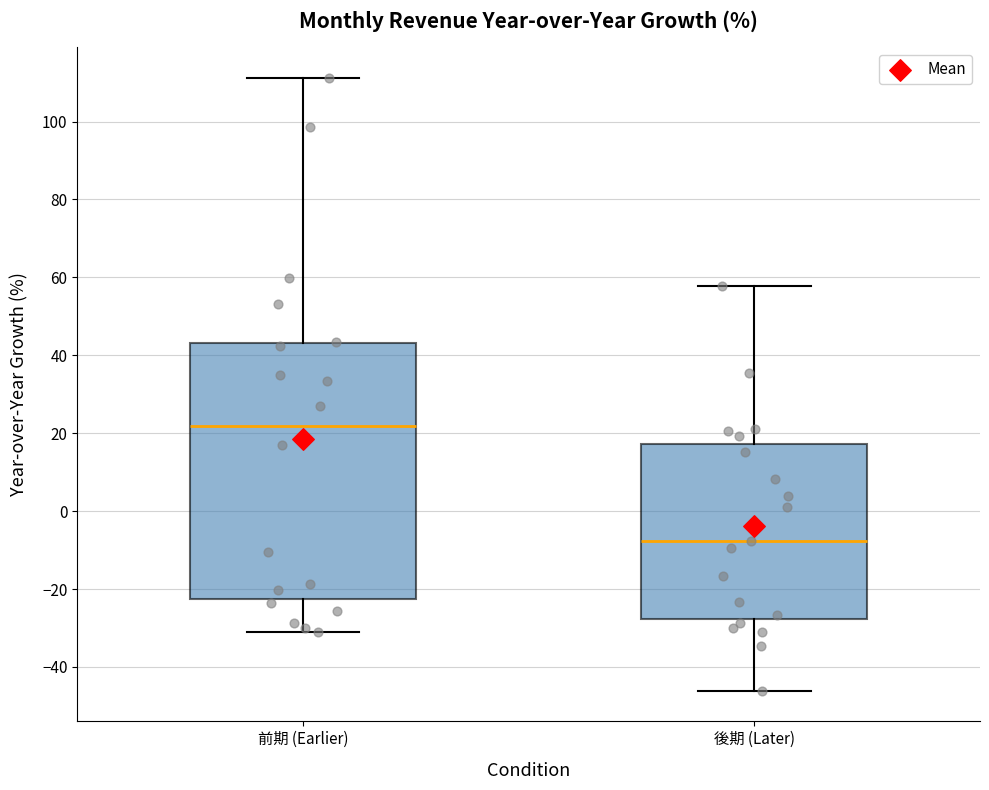

Comparing the boxes themselves (not the whiskers), which one is the tallest?

前期 (Earlier)